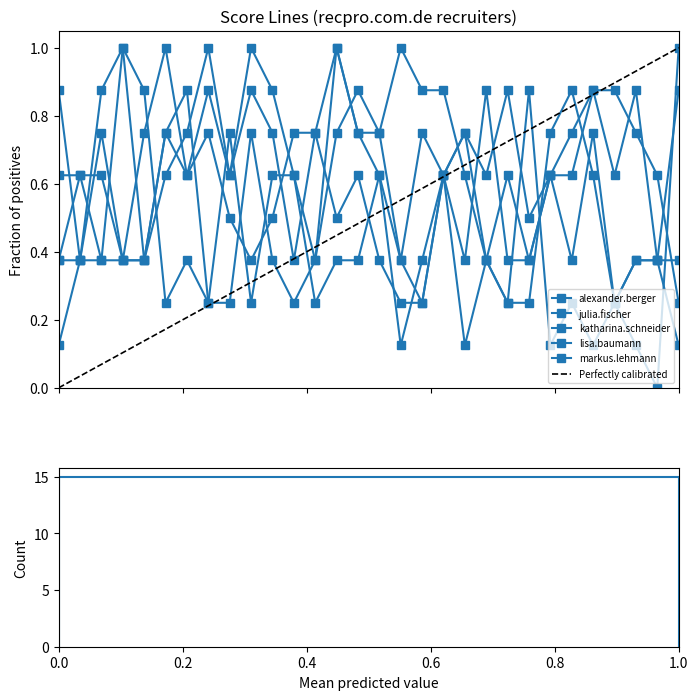

Rank the series by their maximum value, from lowest to highest.

markus.lehmann@recpro.com.de, alexander.berger@recpro.com.de, julia.fischer@recpro.com.de, katharina.schneider@recpro.com.de, lisa.baumann@recpro.com.de